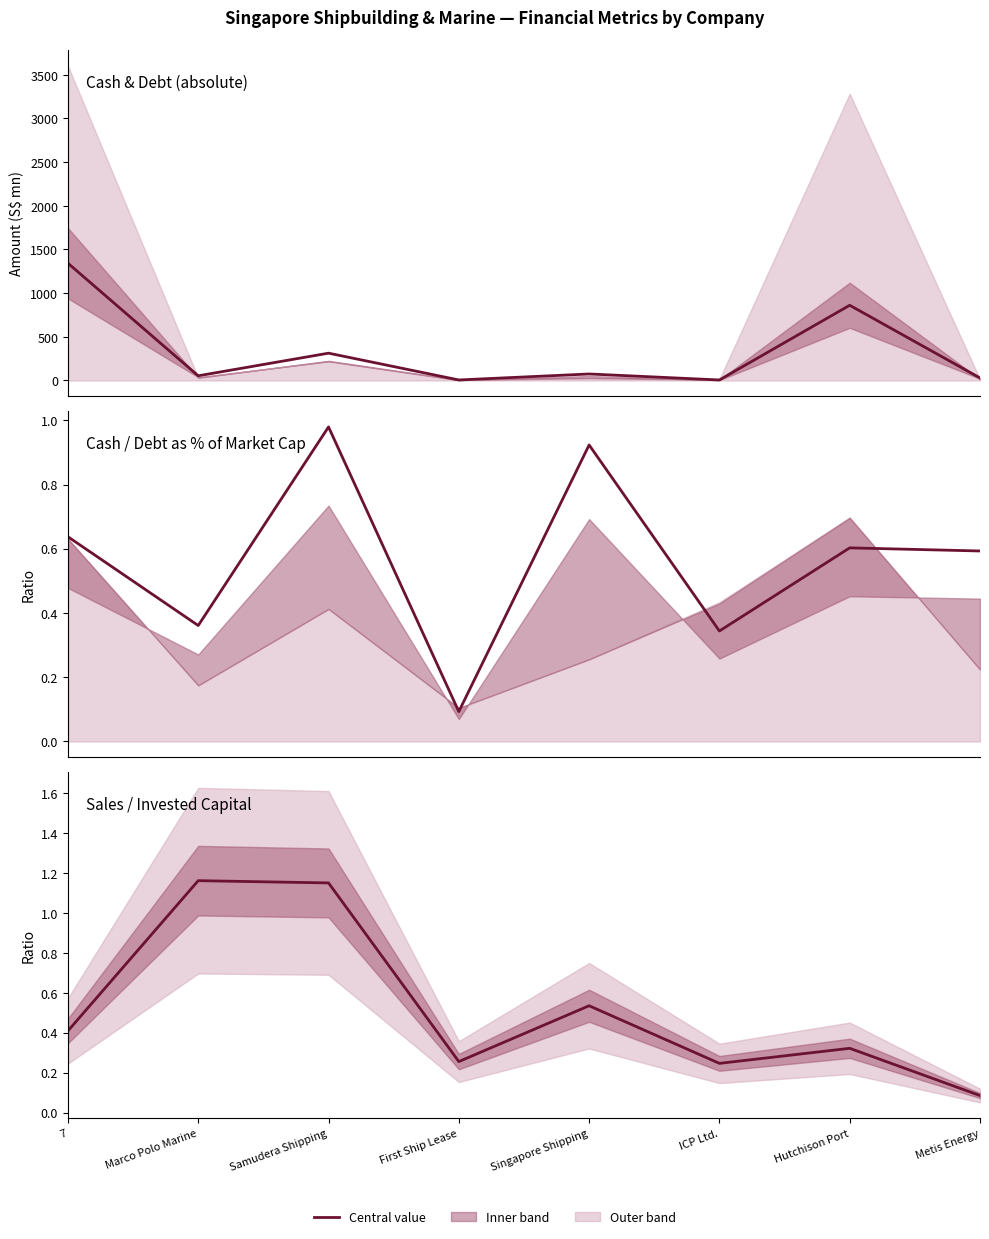

What value does the cash_market_cap series have at Marco Polo Marine?

0.4